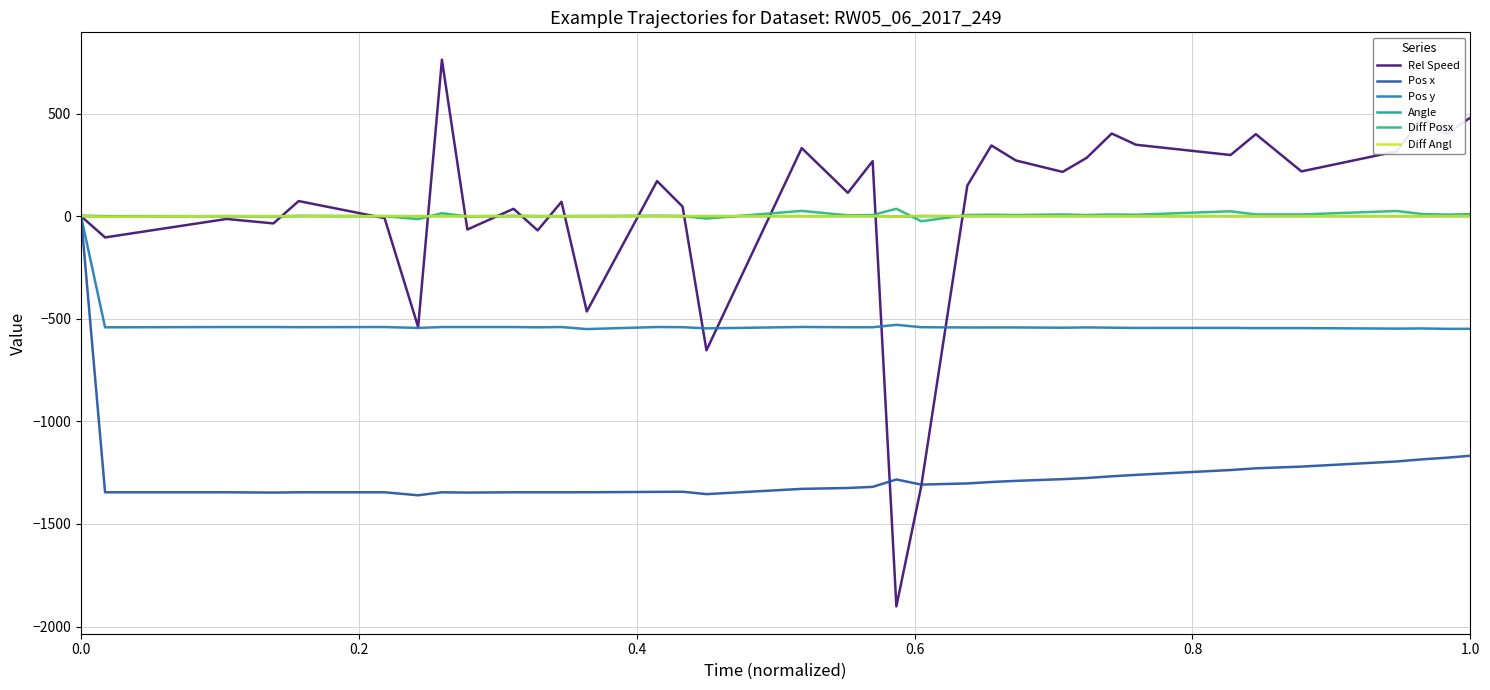

Which series has the widest spread of values?

Rel Speed